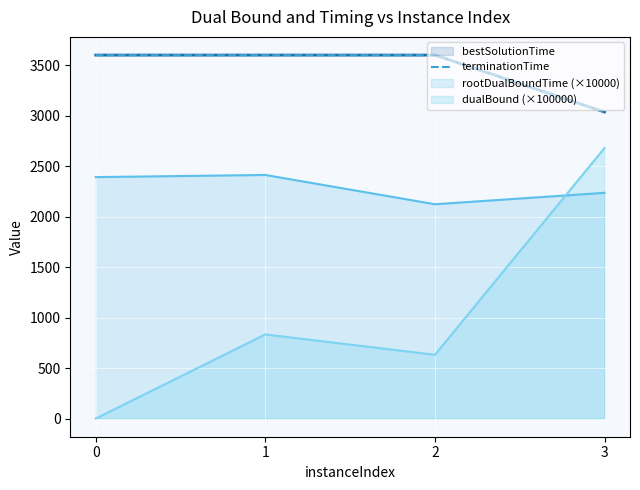

At which label is the value closest to 3318?

3